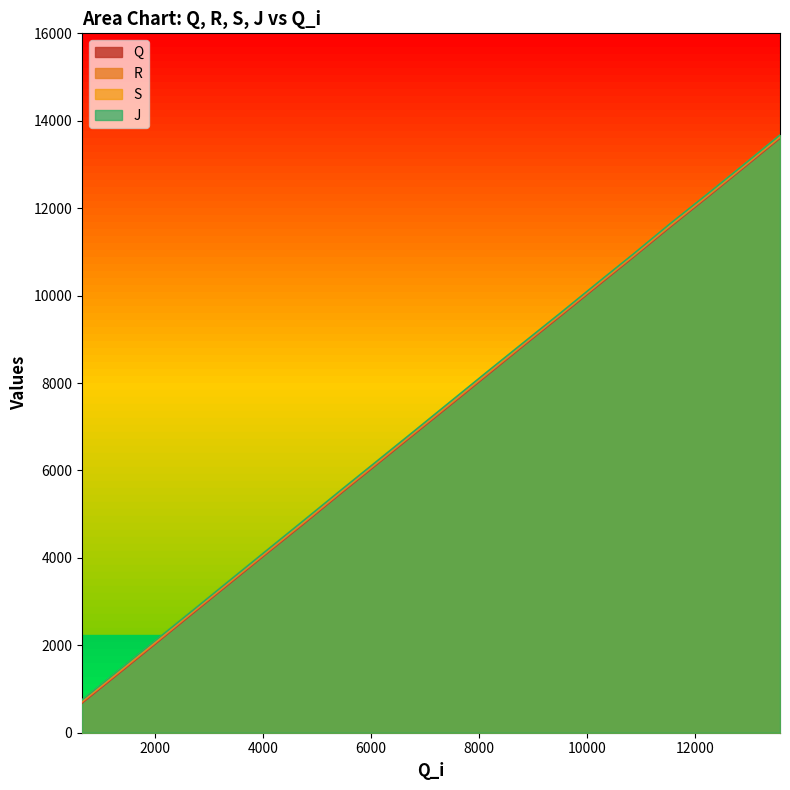

Count the number of data series in this chart.

4